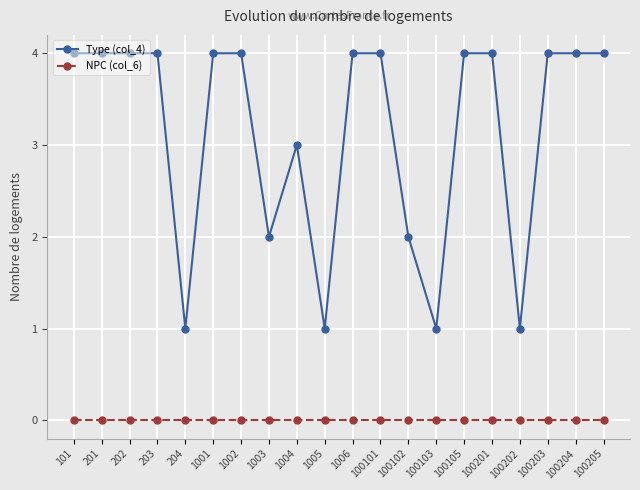

Rank the series at 1006 from lowest to highest value.

NPC (col_6), Type (col_4)